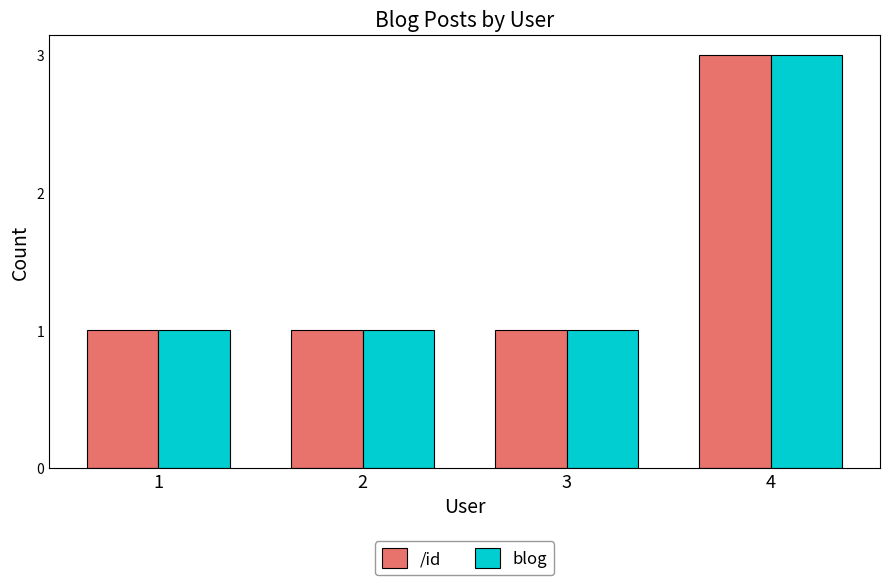

What is the highest value of the /id series?

3